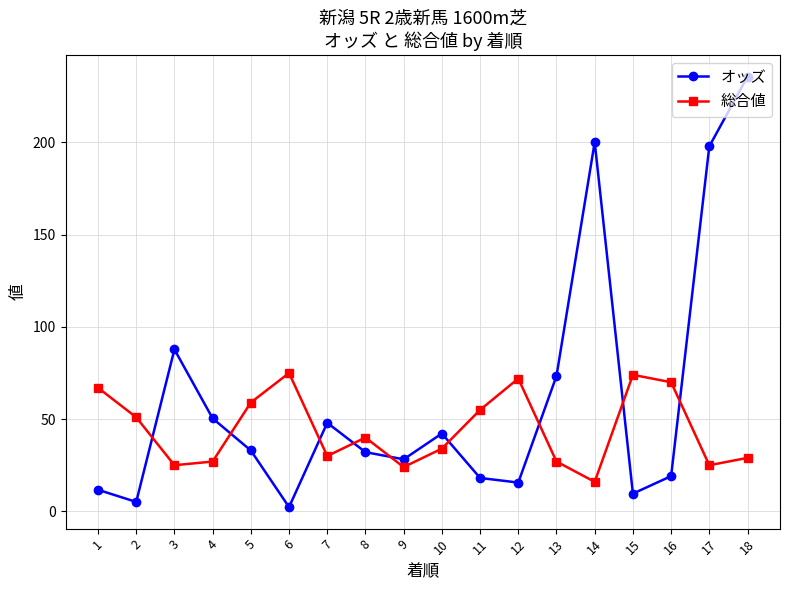

What are all the series names shown in the legend?

オッズ, 総合値